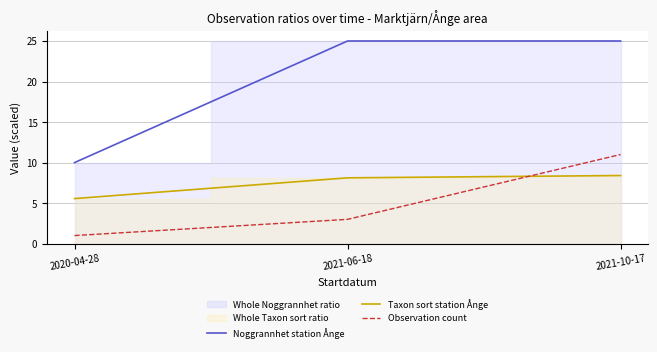

Read the Taxon sort station Ånge value at 2021-06-18.

8.1